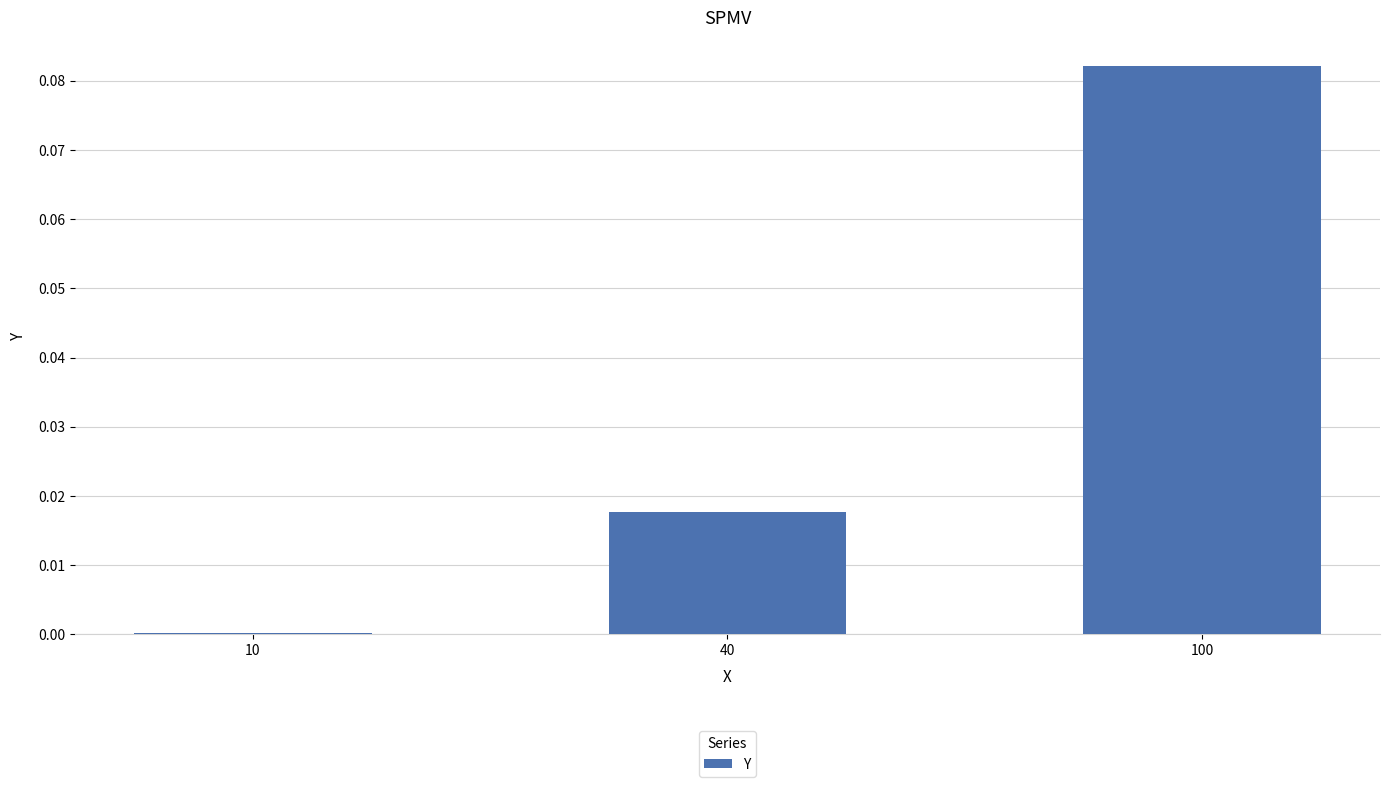

The chart shows a value of 0.0 at 10. True or false?

True